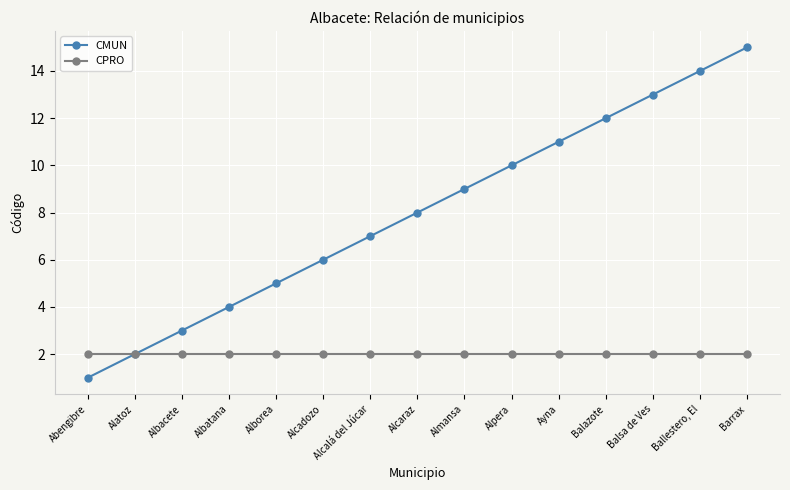

Which category has the lowest value in the CMUN series?

Abengibre